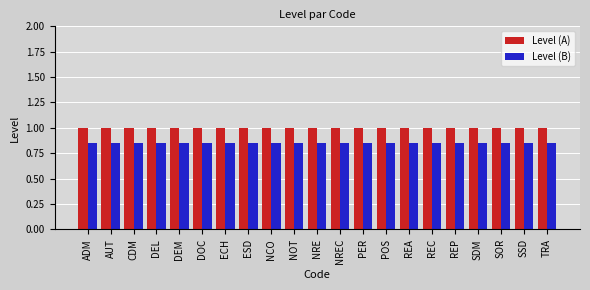

What is the lowest value of the Level (A) series?

1.0